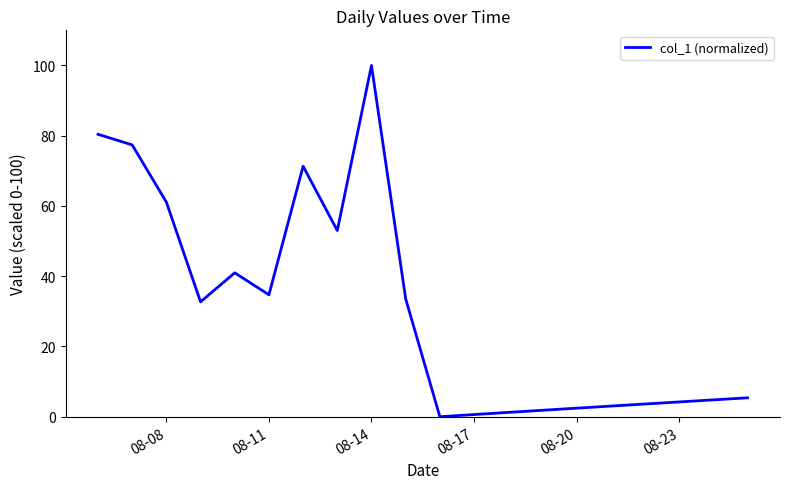

What is the maximum value shown in the chart?

100.0